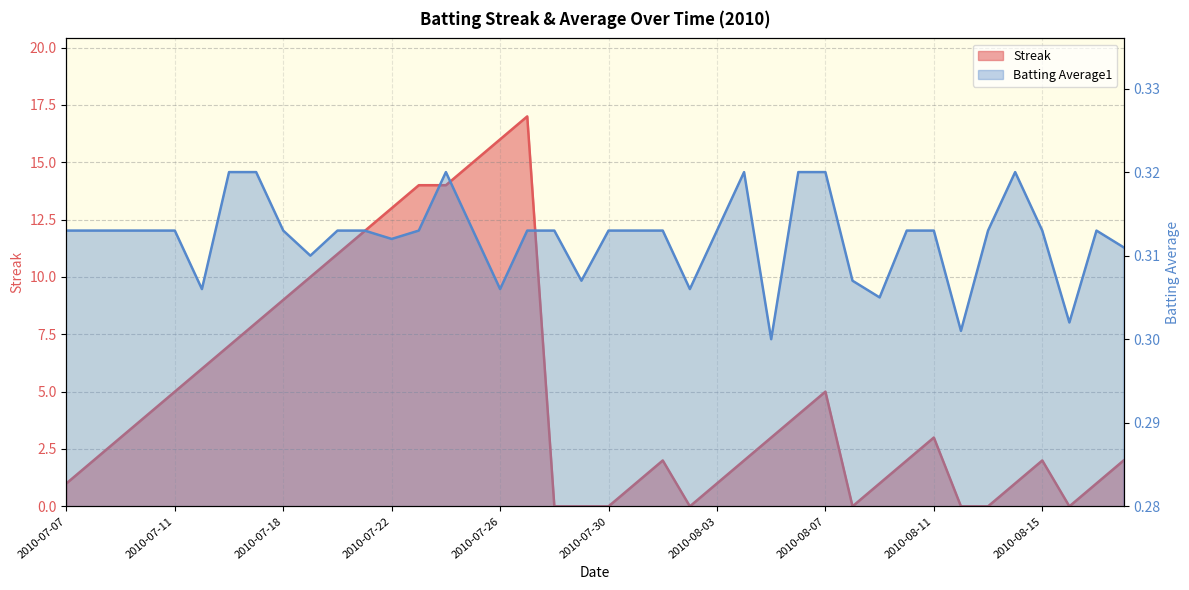

Rank the categories by Batting Average1 value from lowest to highest.

2010-08-05, 2010-08-12, 2010-08-16, 2010-08-09, 2010-07-15, 2010-07-26, 2010-08-02, 2010-07-29, 2010-08-08, 2010-07-19, 2010-08-18, 2010-07-22, 2010-07-07, 2010-07-08, 2010-07-09, 2010-07-10, 2010-07-11, 2010-07-18, 2010-07-20, 2010-07-21, 2010-07-23, 2010-07-25, 2010-07-27, 2010-07-28, 2010-07-30, 2010-07-31, 2010-08-01, 2010-08-03, 2010-08-10, 2010-08-11, 2010-08-13, 2010-08-15, 2010-08-17, 2010-07-16, 2010-07-17, 2010-07-24, 2010-08-04, 2010-08-06, 2010-08-07, 2010-08-14